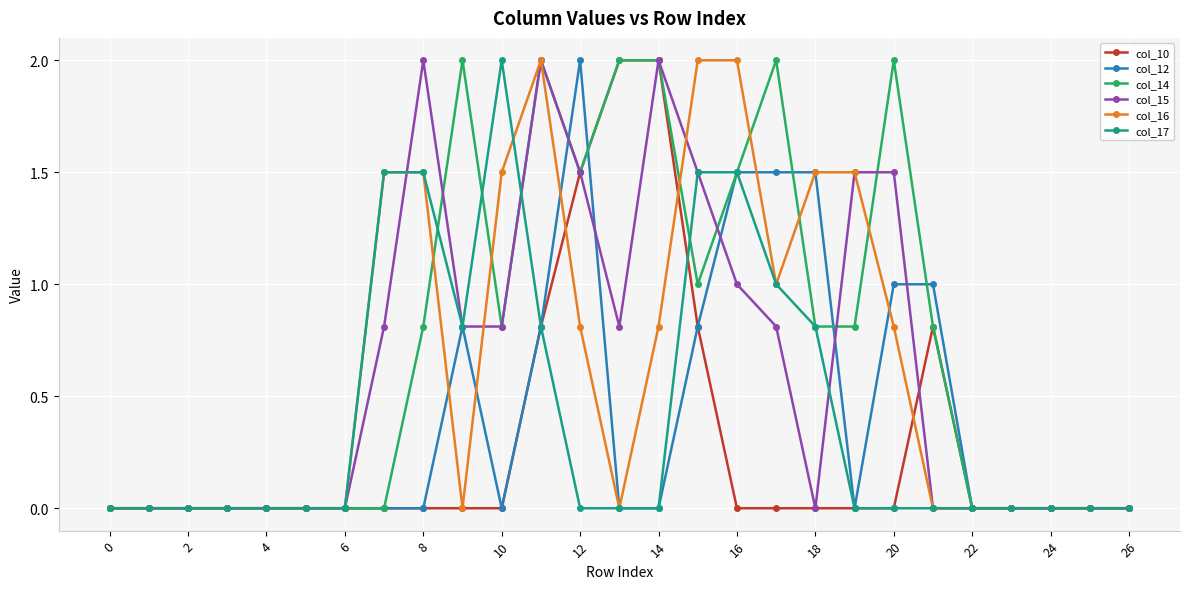

Which series has the largest total across all categories?

col_14